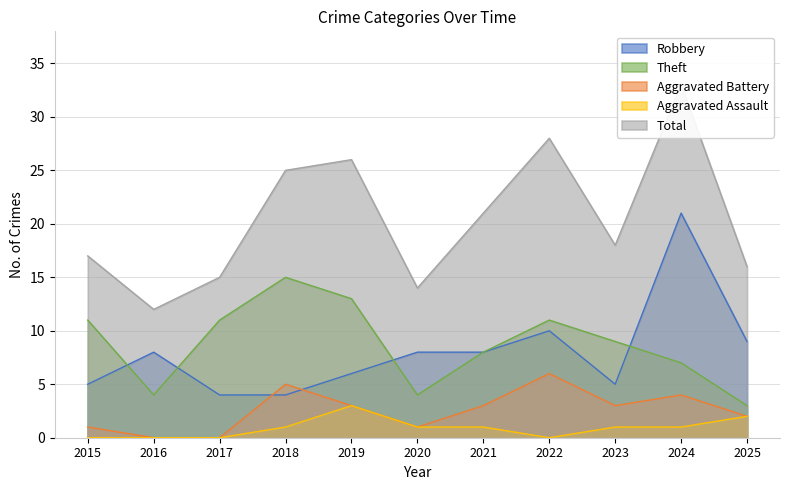

Rank the series by their maximum value, from highest to lowest.

Total, Robbery, Theft, Aggravated Battery, Aggravated Assault